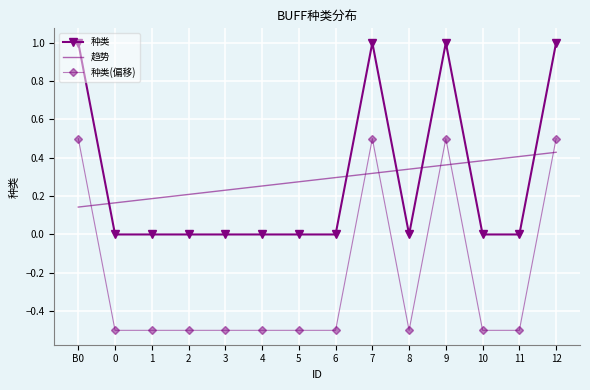

Is it true that 趋势 equals 0.3 at 4?

True